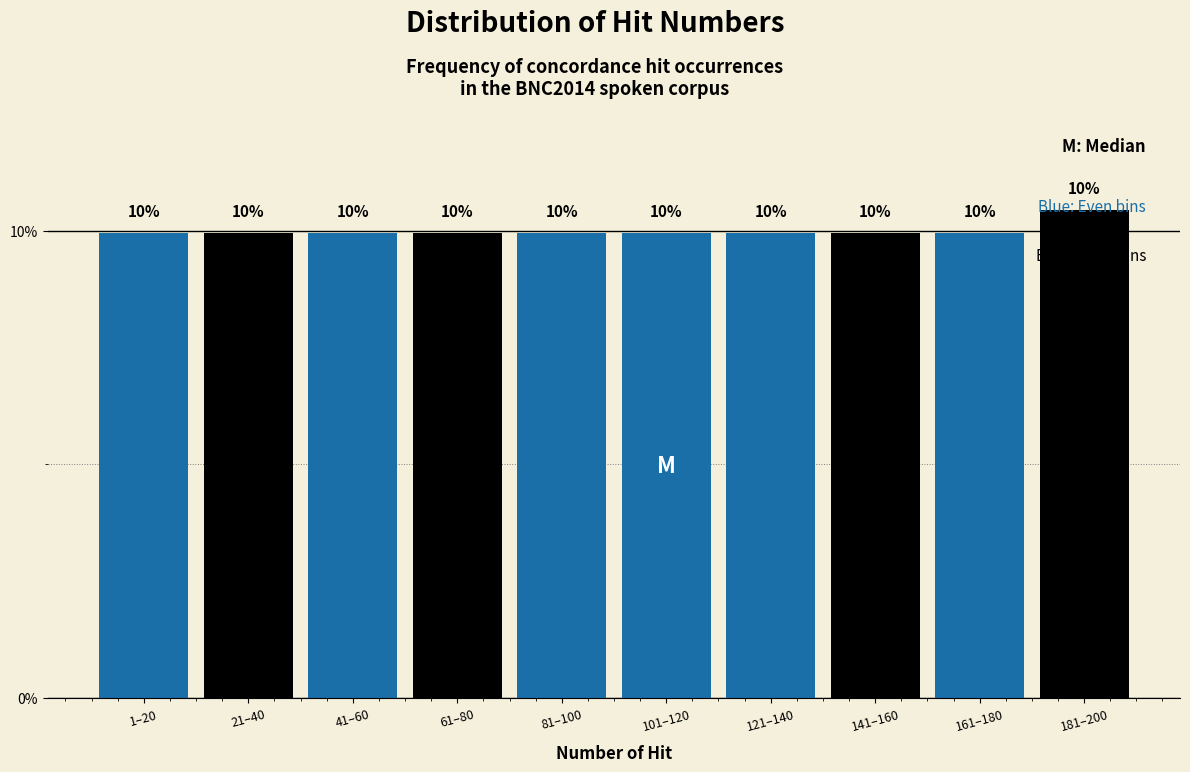

Read the value at 1–20.

10.0